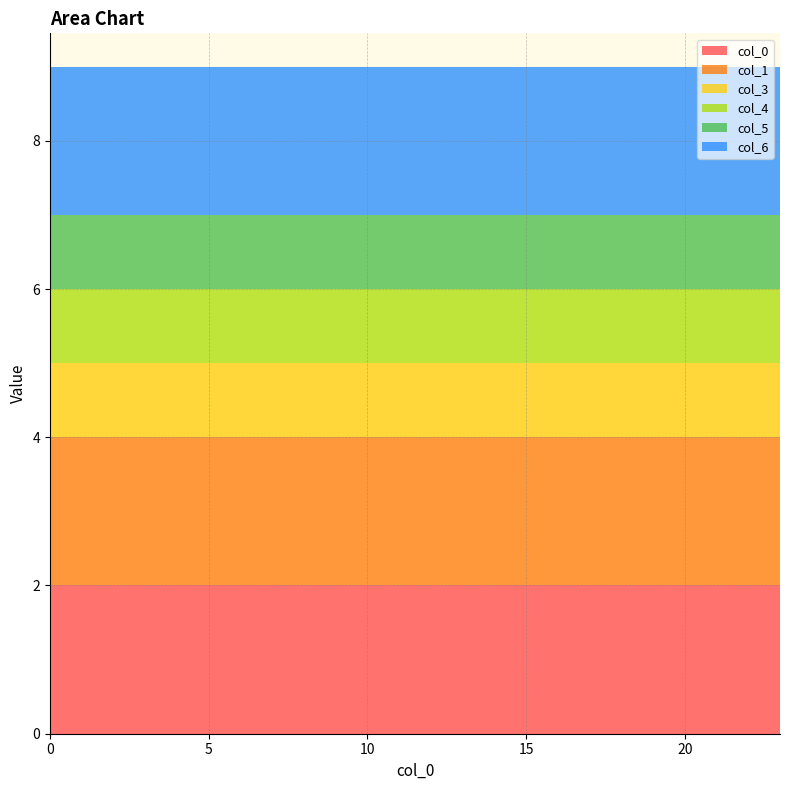

Reading left to right, transcribe all the data shown in this chart.

0: 2	2	2	2	2	2	2	2	2	2	2	2	2	2	2	2	2	2	2	2	2	2	2	2
1: 2	2	2	2	2	2	2	2	2	2	2	2	2	2	2	2	2	2	2	2	2	2	2	2
3: 1	1	1	1	1	1	1	1	1	1	1	1	1	1	1	1	1	1	1	1	1	1	1	1
4: 1	1	1	1	1	1	1	1	1	1	1	1	1	1	1	1	1	1	1	1	1	1	1	1
5: 1	1	1	1	1	1	1	1	1	1	1	1	1	1	1	1	1	1	1	1	1	1	1	1
6: 2	2	2	2	2	2	2	2	2	2	2	2	2	2	2	2	2	2	2	2	2	2	2	2